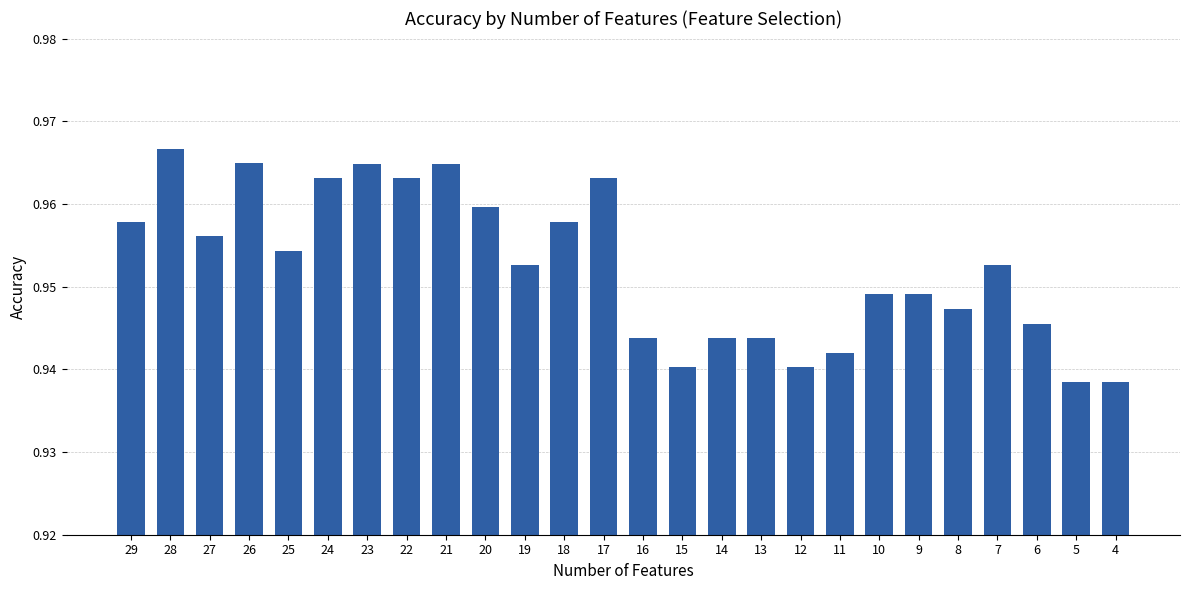

The chart shows a value of 0.3 at 27. True or false?

False